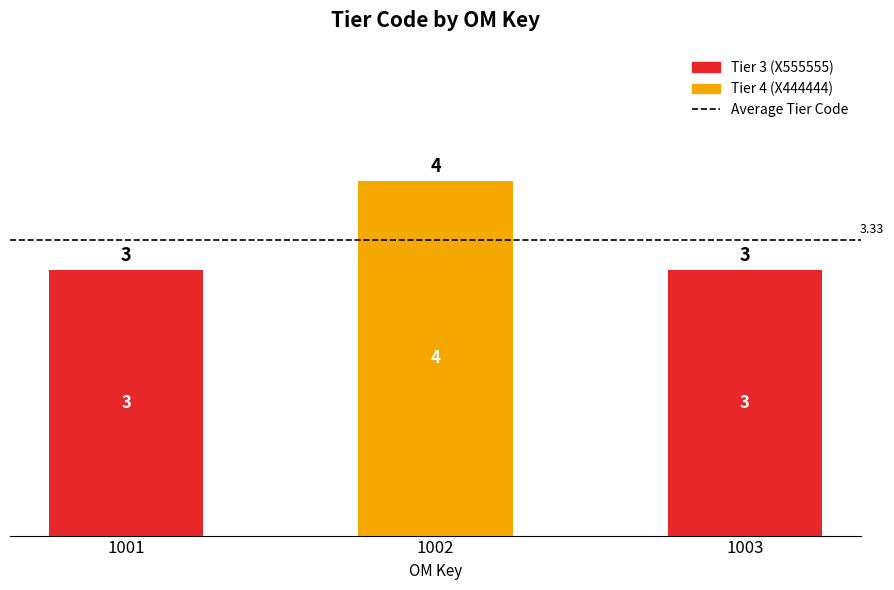

Between 1001 and 1002, which is larger?

1002